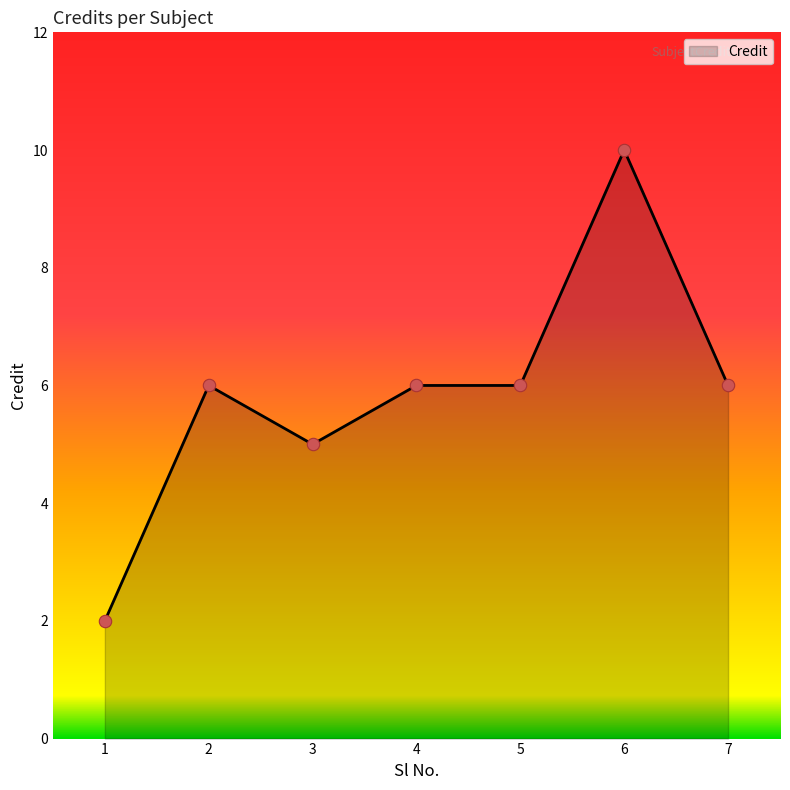

What is the ratio of the value at 6 to the value at 3?

2.0